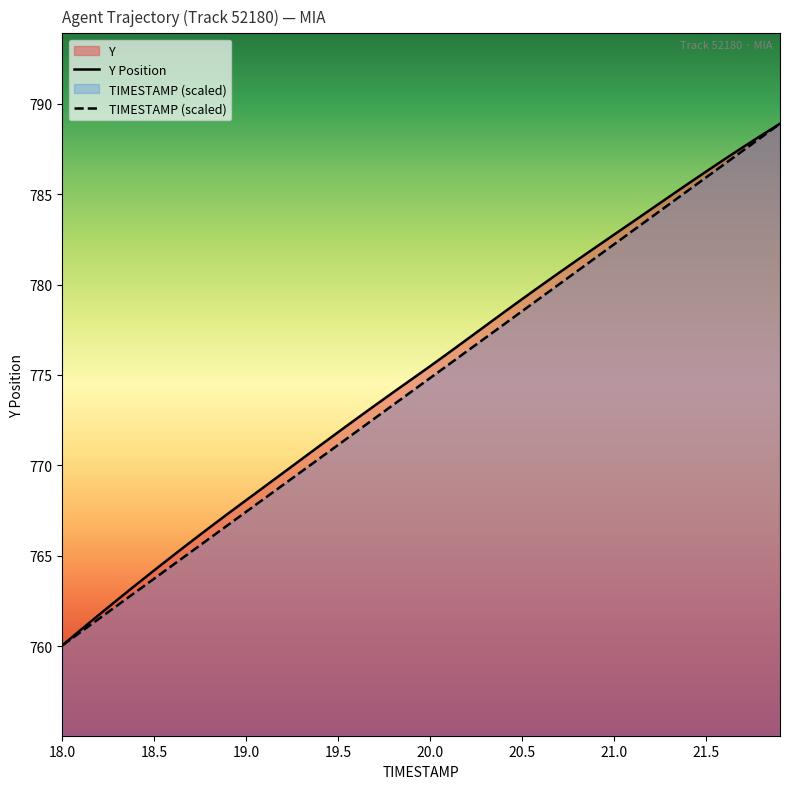

Which series has the largest range (max minus min)?

Y Position